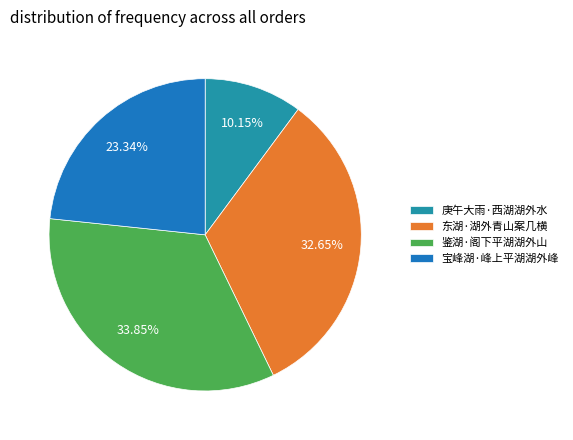

Count the number of slices in the pie.

4